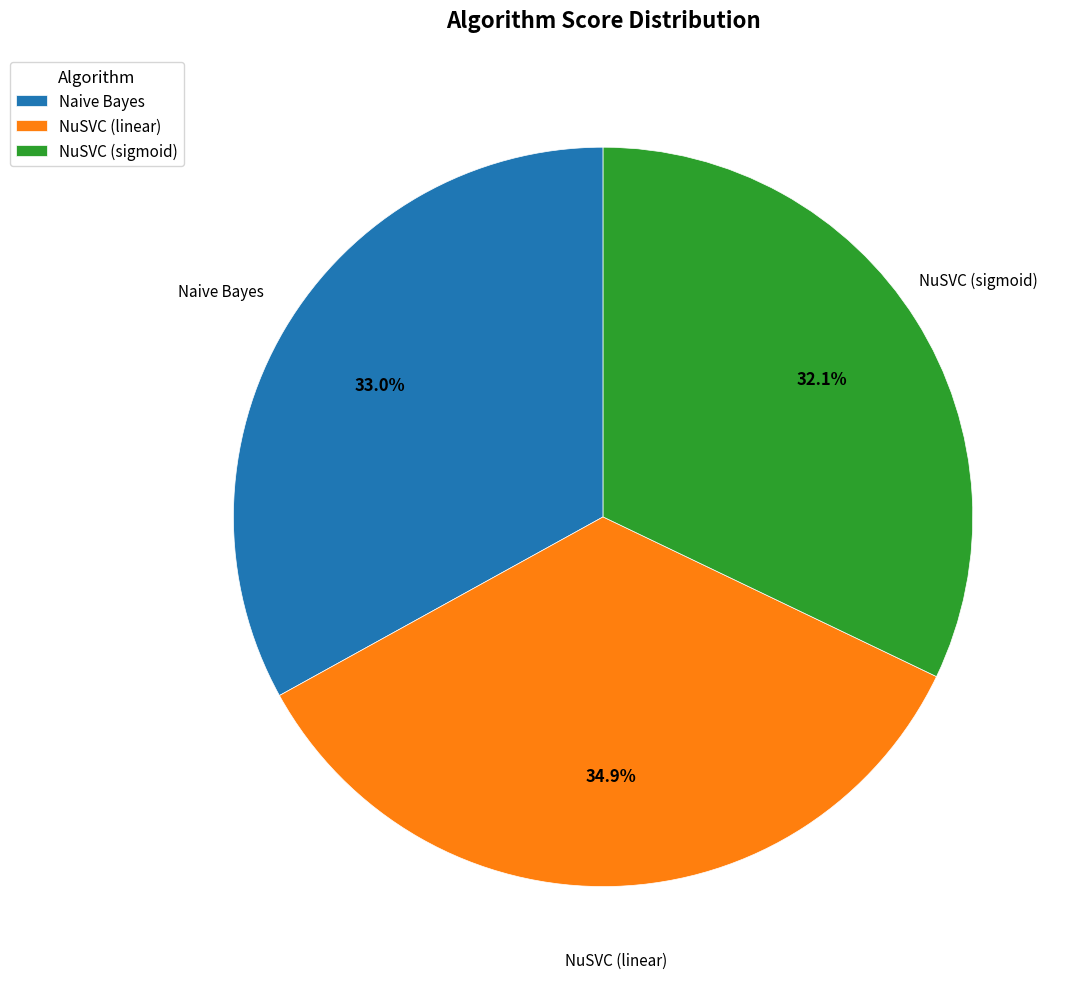

What is the smallest slice in the pie chart?

NuSVC (sigmoid)